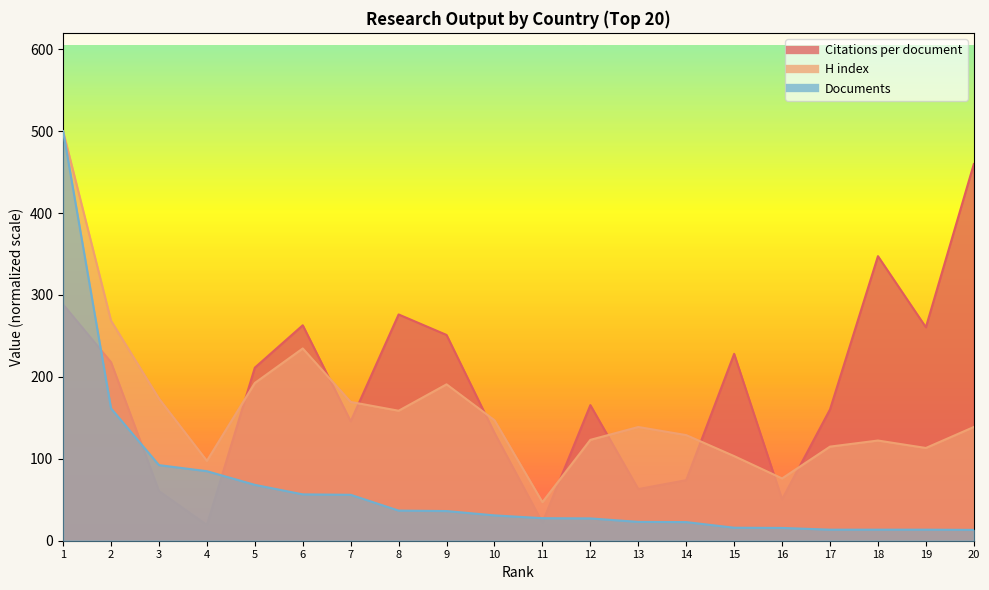

Reading left to right, list all the values displayed in this chart.

Citations per document: 1=288.4	2=217.9	3=60.7	4=19.0	5=211.3	6=263.0	7=145.7	8=276.2	9=251.2	10=131.5	11=22.1	12=165.5	13=63.0	14=73.9	15=228.1	16=50.5	17=160.3	18=347.4	19=260.6	20=459.8
H index: 1=500.0	2=268.6	3=173.6	4=97.5	5=192.6	6=234.7	7=169.4	8=158.7	9=190.9	10=147.1	11=47.1	12=123.1	13=138.8	14=128.9	15=103.3	16=76.0	17=114.9	18=122.3	19=113.2	20=138.8
Documents: 1=500.0	2=161.6	3=92.3	4=84.9	5=68.2	6=56.6	7=56.1	8=36.8	9=36.2	10=30.9	11=27.5	12=27.2	13=23.0	14=22.7	15=15.9	16=15.6	17=13.5	18=13.5	19=13.5	20=13.2